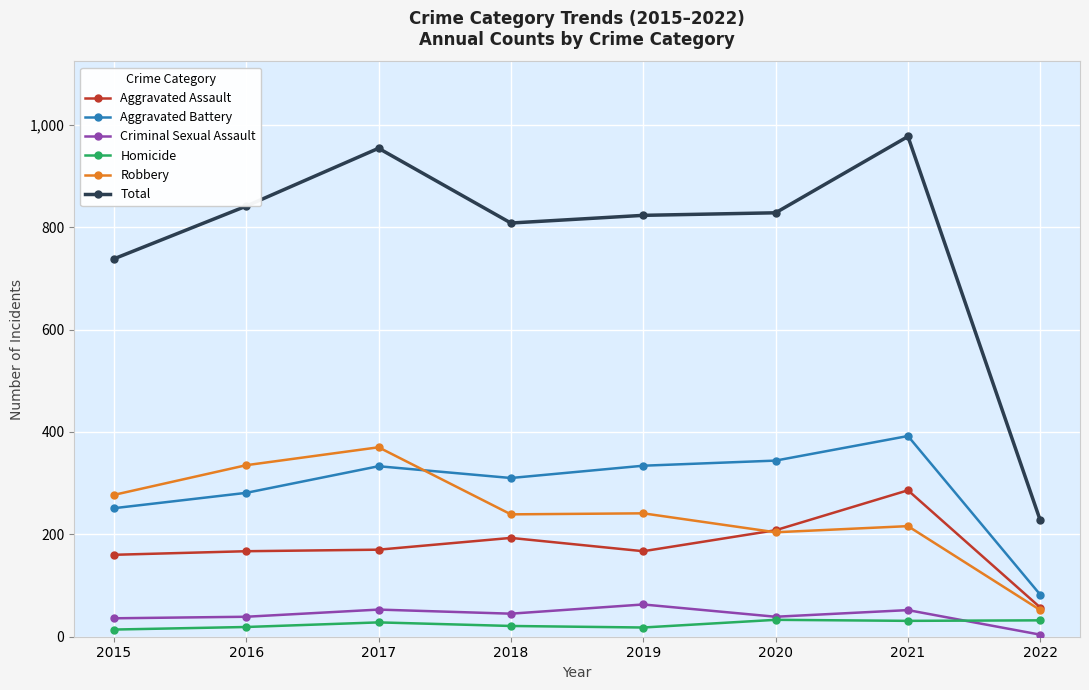

True or false: Aggravated Assault has more than 0 points higher than both neighbors.

True